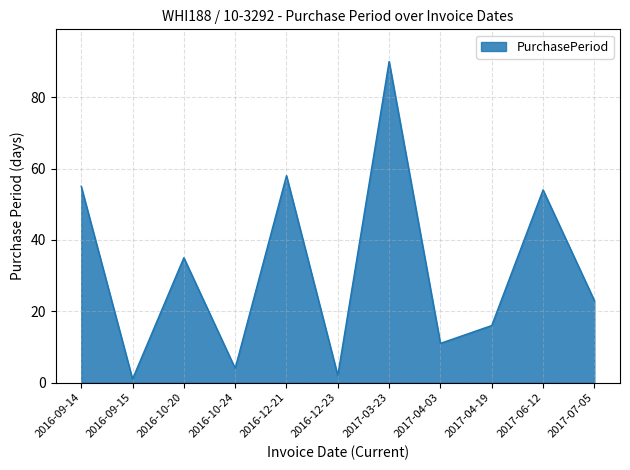

Is it true that the value at 2016-10-24 is 4?

True